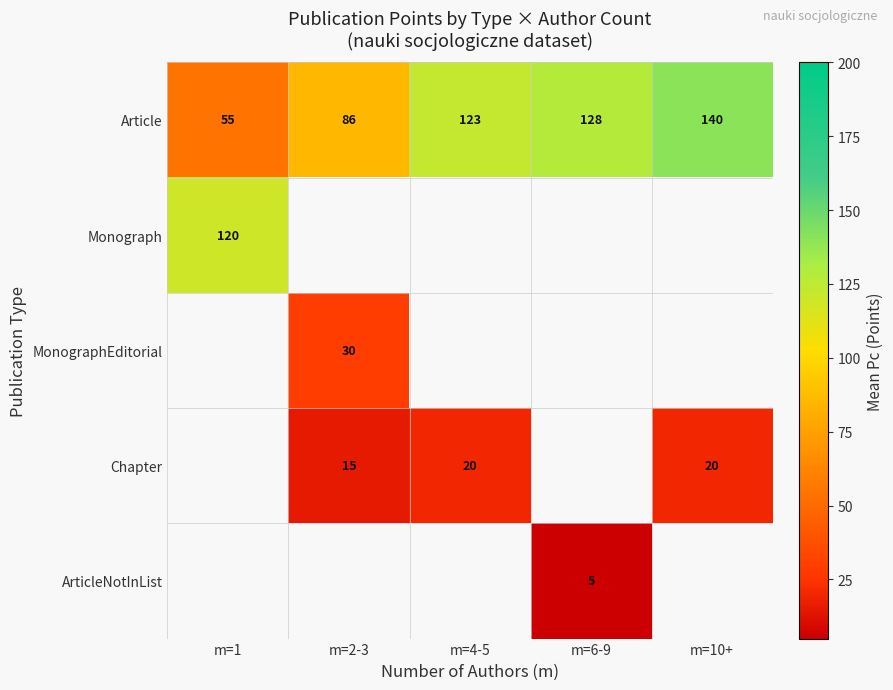

Count the number of data series in this chart.

5